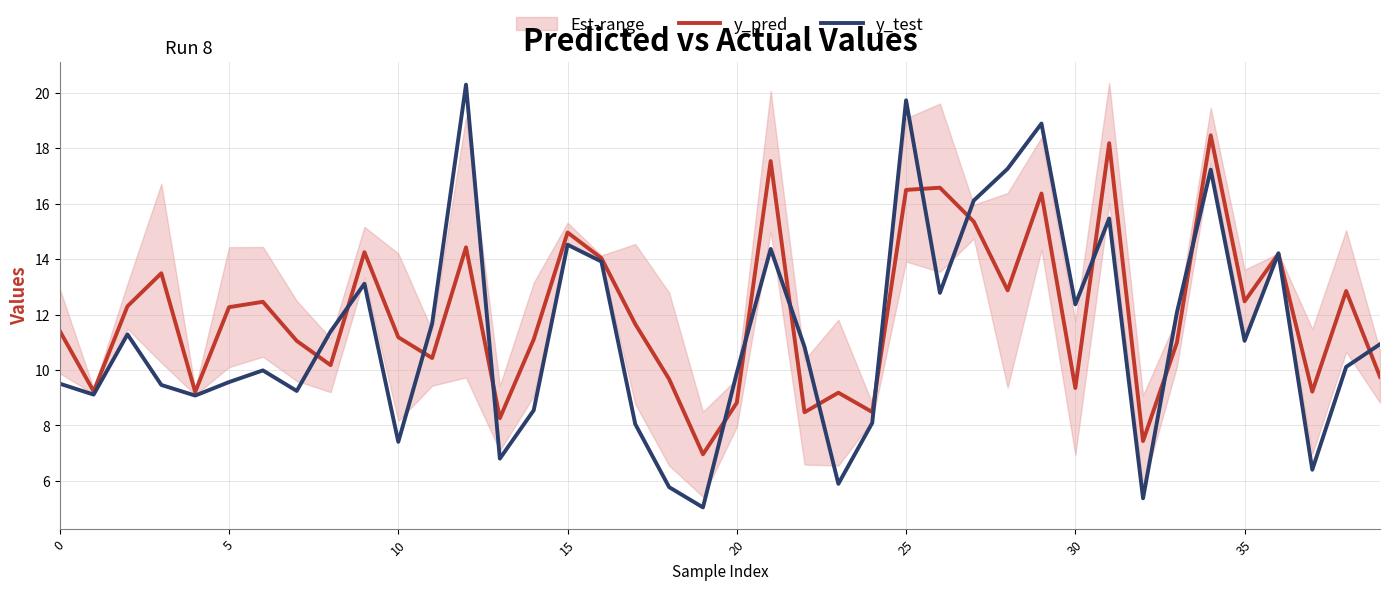

At which label does y_test reach its peak?

12